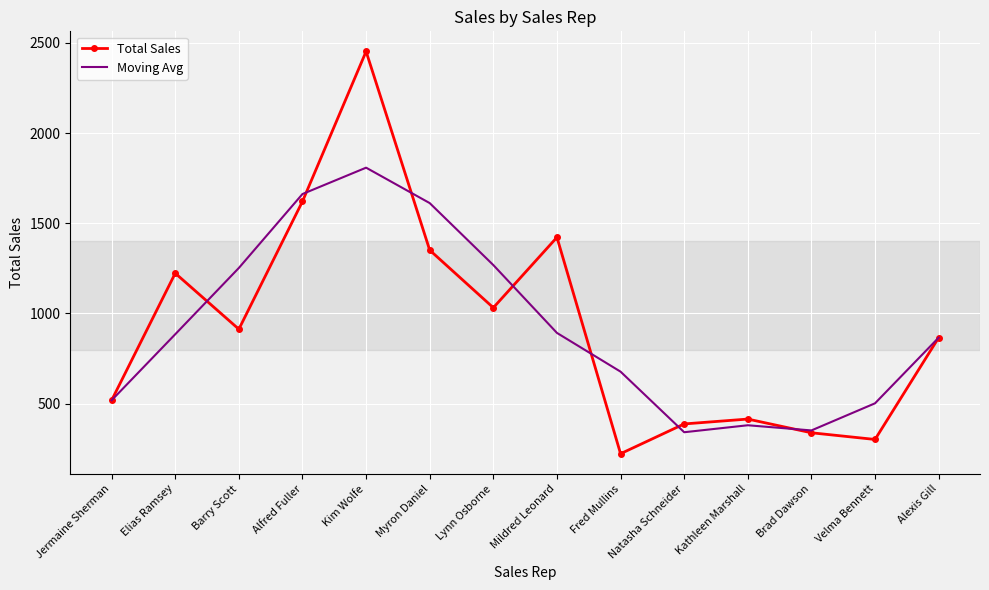

What is the total value across all series at Velma Bennett?

804.3